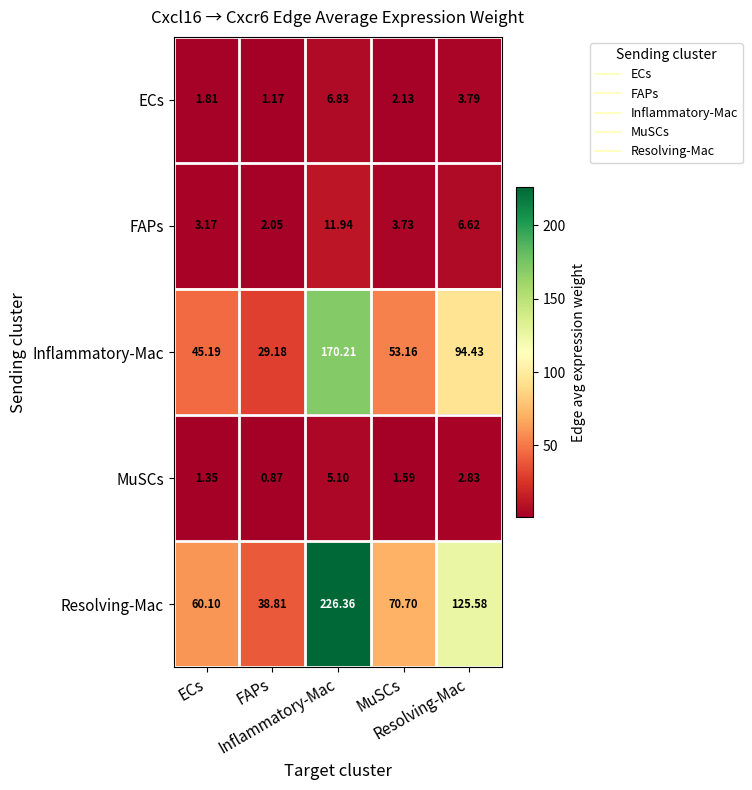

Reading left to right, what are all the values shown in this chart?

ECs: ECs=1.8	FAPs=1.2	Inflammatory-Mac=6.8	MuSCs=2.1	Resolving-Mac=3.8
FAPs: ECs=3.2	FAPs=2.0	Inflammatory-Mac=11.9	MuSCs=3.7	Resolving-Mac=6.6
Inflammatory-Mac: ECs=45.2	FAPs=29.2	Inflammatory-Mac=170.2	MuSCs=53.2	Resolving-Mac=94.4
MuSCs: ECs=1.4	FAPs=0.9	Inflammatory-Mac=5.1	MuSCs=1.6	Resolving-Mac=2.8
Resolving-Mac: ECs=60.1	FAPs=38.8	Inflammatory-Mac=226.4	MuSCs=70.7	Resolving-Mac=125.6